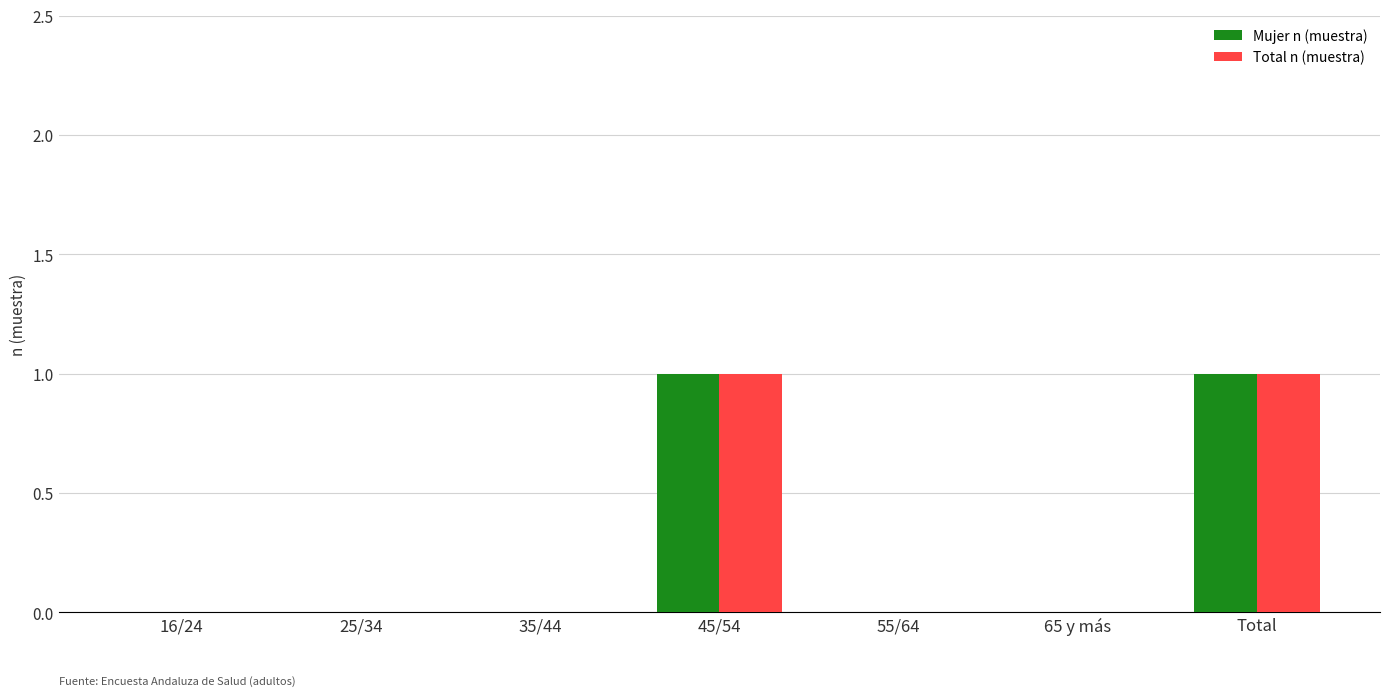

The Total n (muestra) series shows 1 at 55/64. True or false?

False